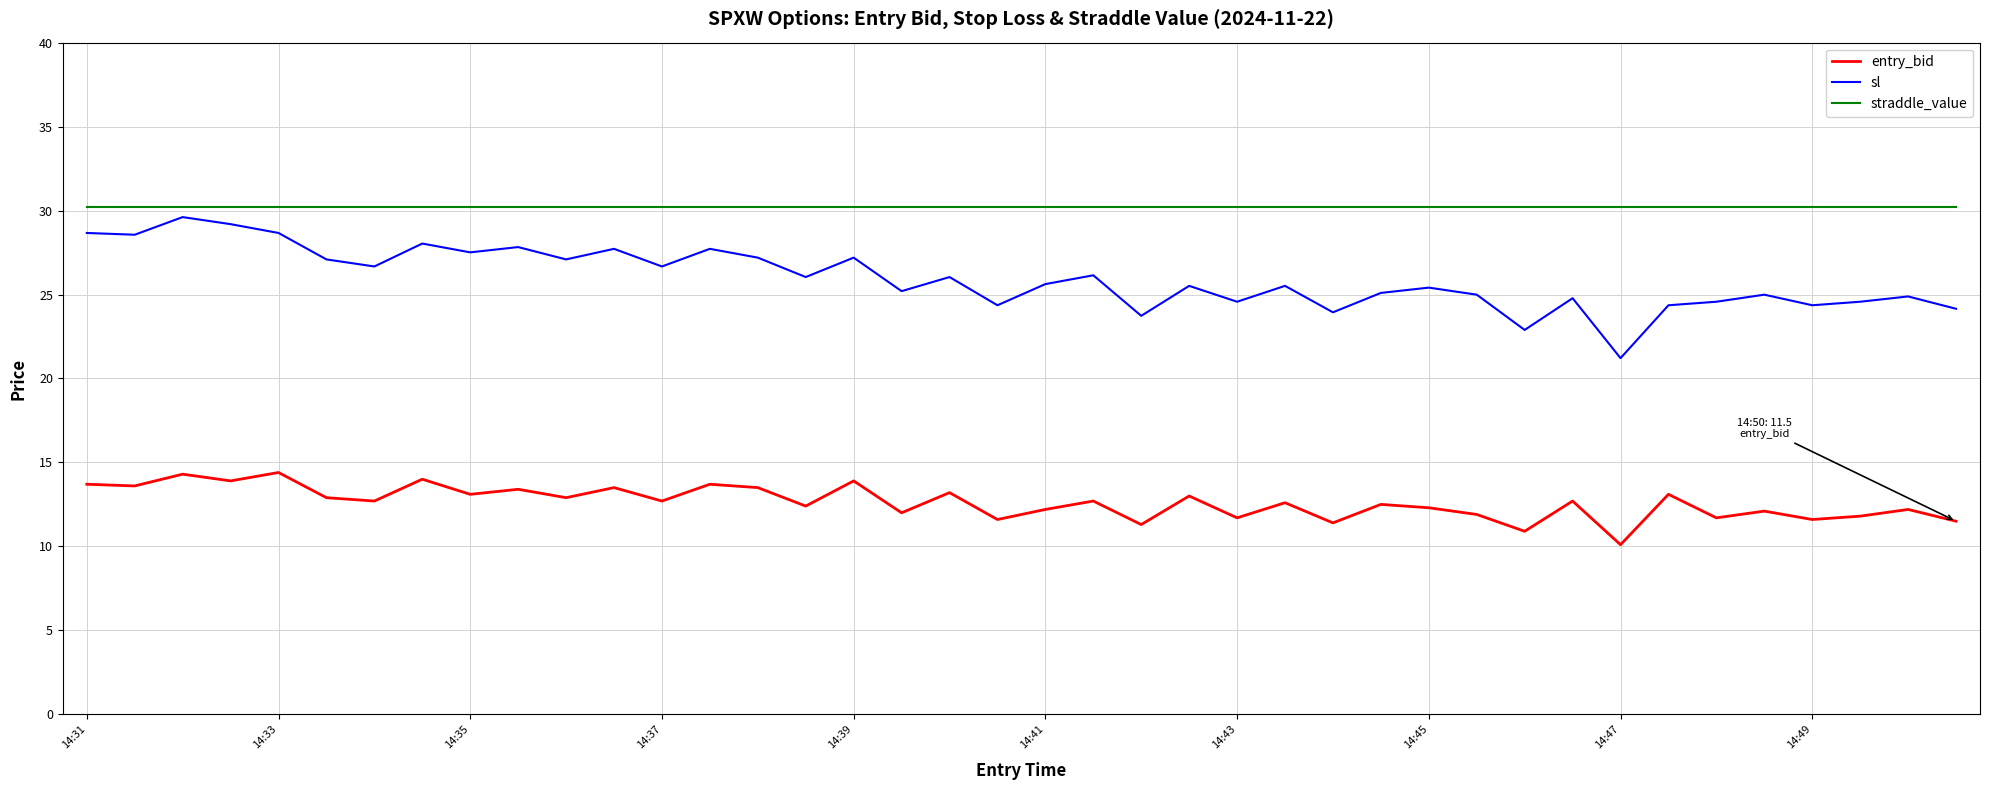

True or false: sl has more than 2 interior local peaks.

True